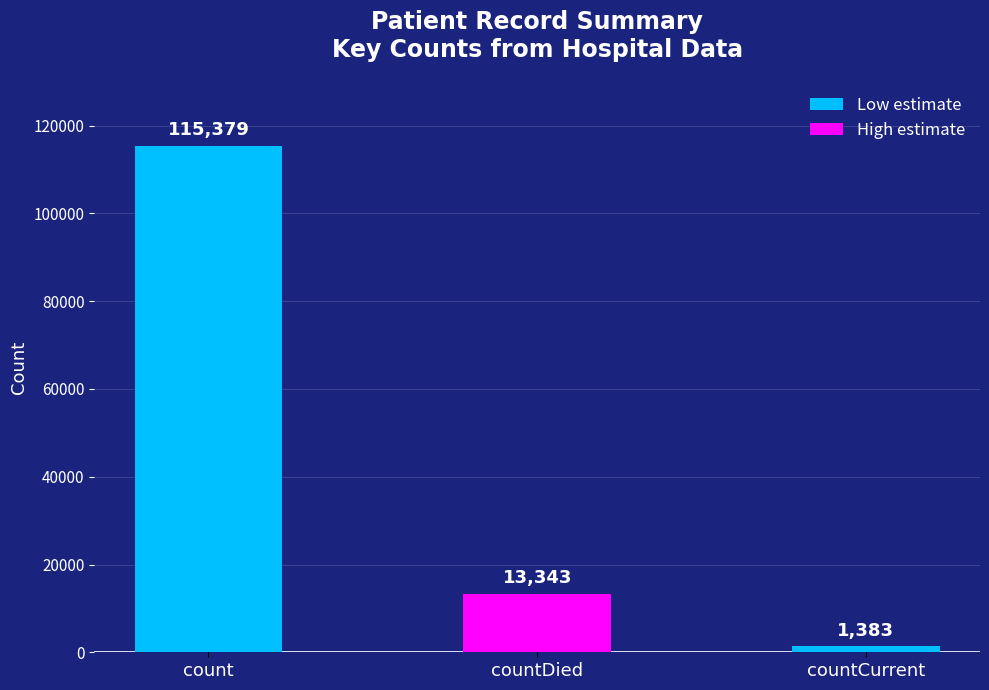

What is the sum of the values at count and countCurrent?

116762